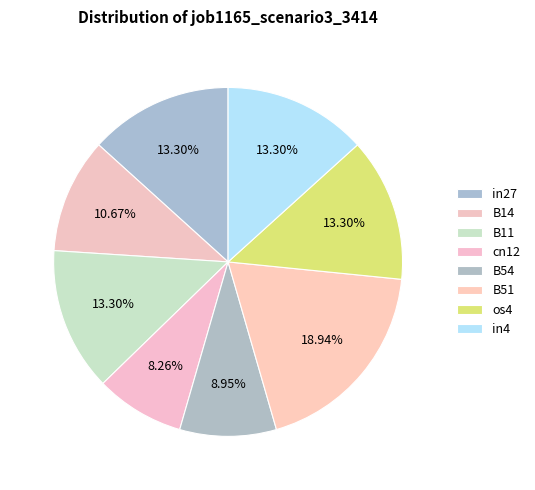

What percentage do B51 and in27 together represent?

32.2%